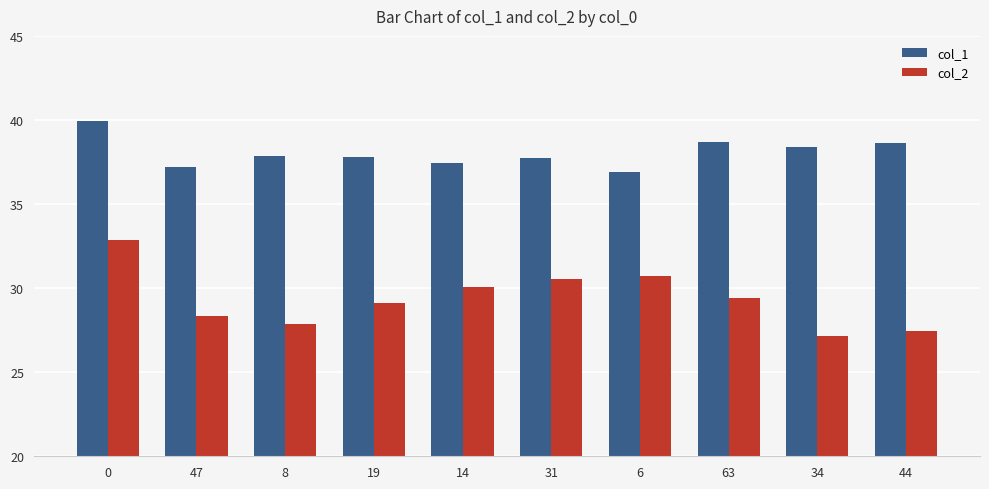

Rank the series at 6 from lowest to highest value.

col_2, col_1